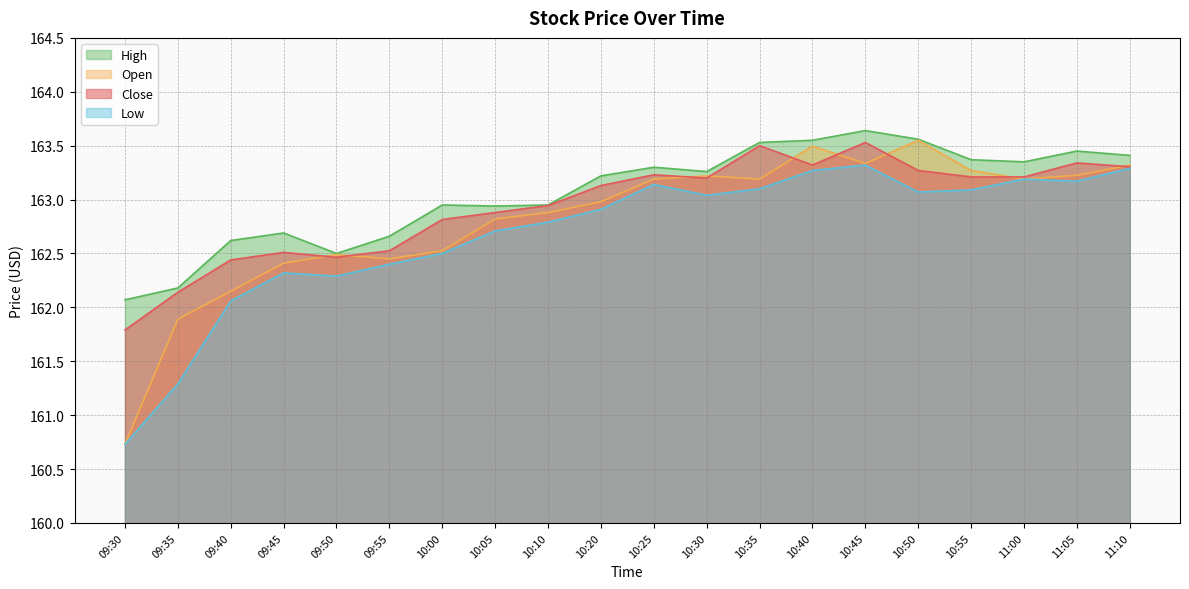

Which category has the highest value across all series?

10:45